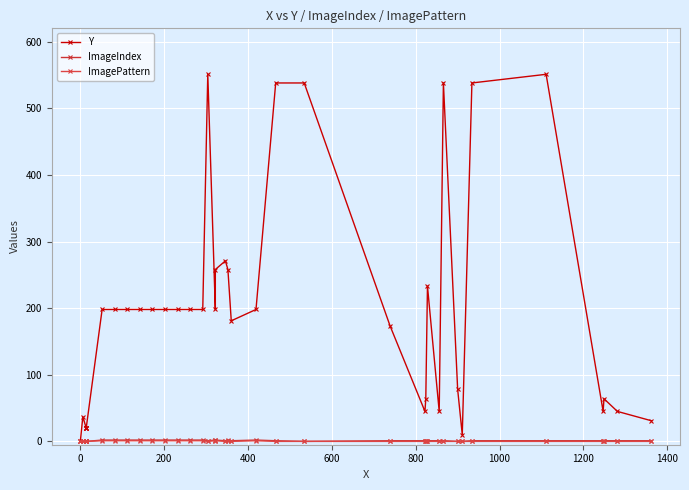

How many values in the ImagePattern series exceed 0?

13